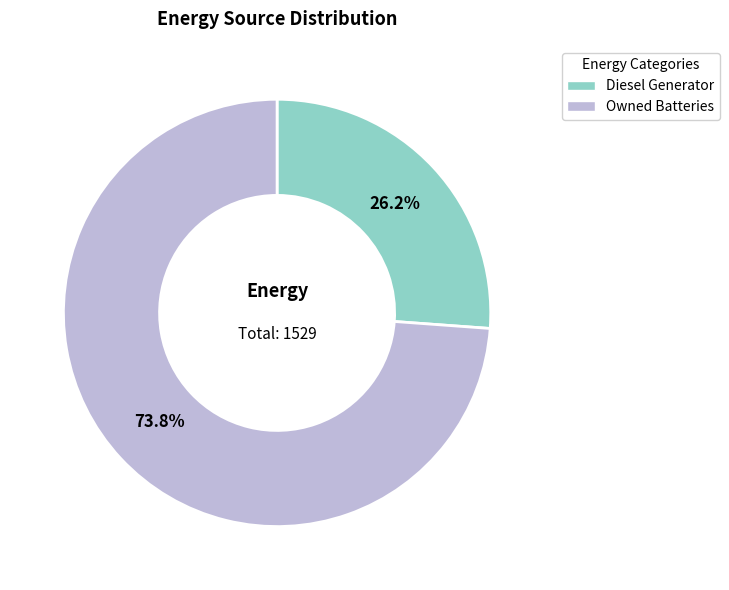

To the nearest percent, what is the average slice percentage?

50%